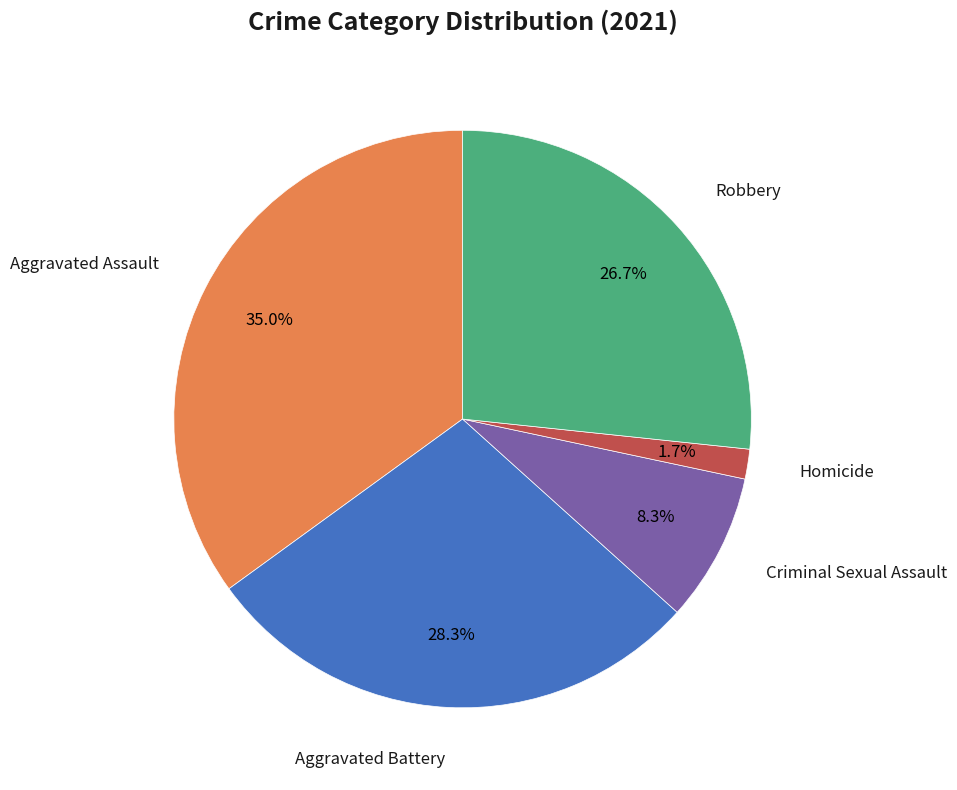

Count the number of slices in the pie.

5